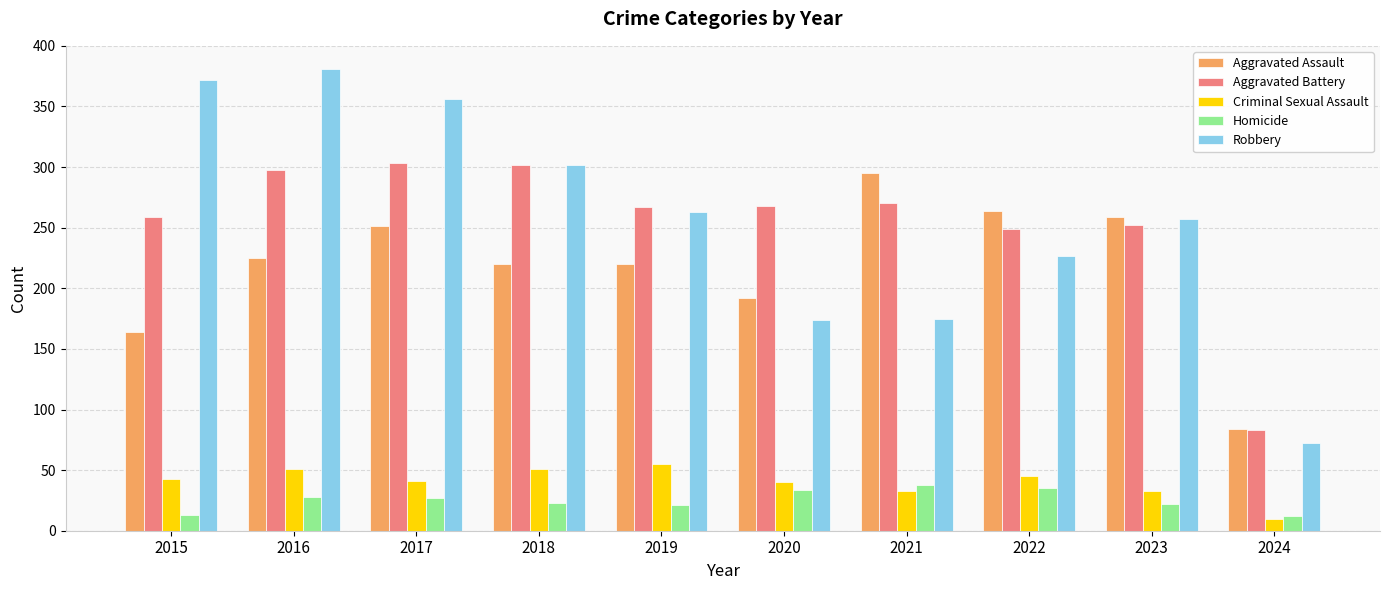

The value of Criminal Sexual Assault at 2018 is 70. True or false?

False